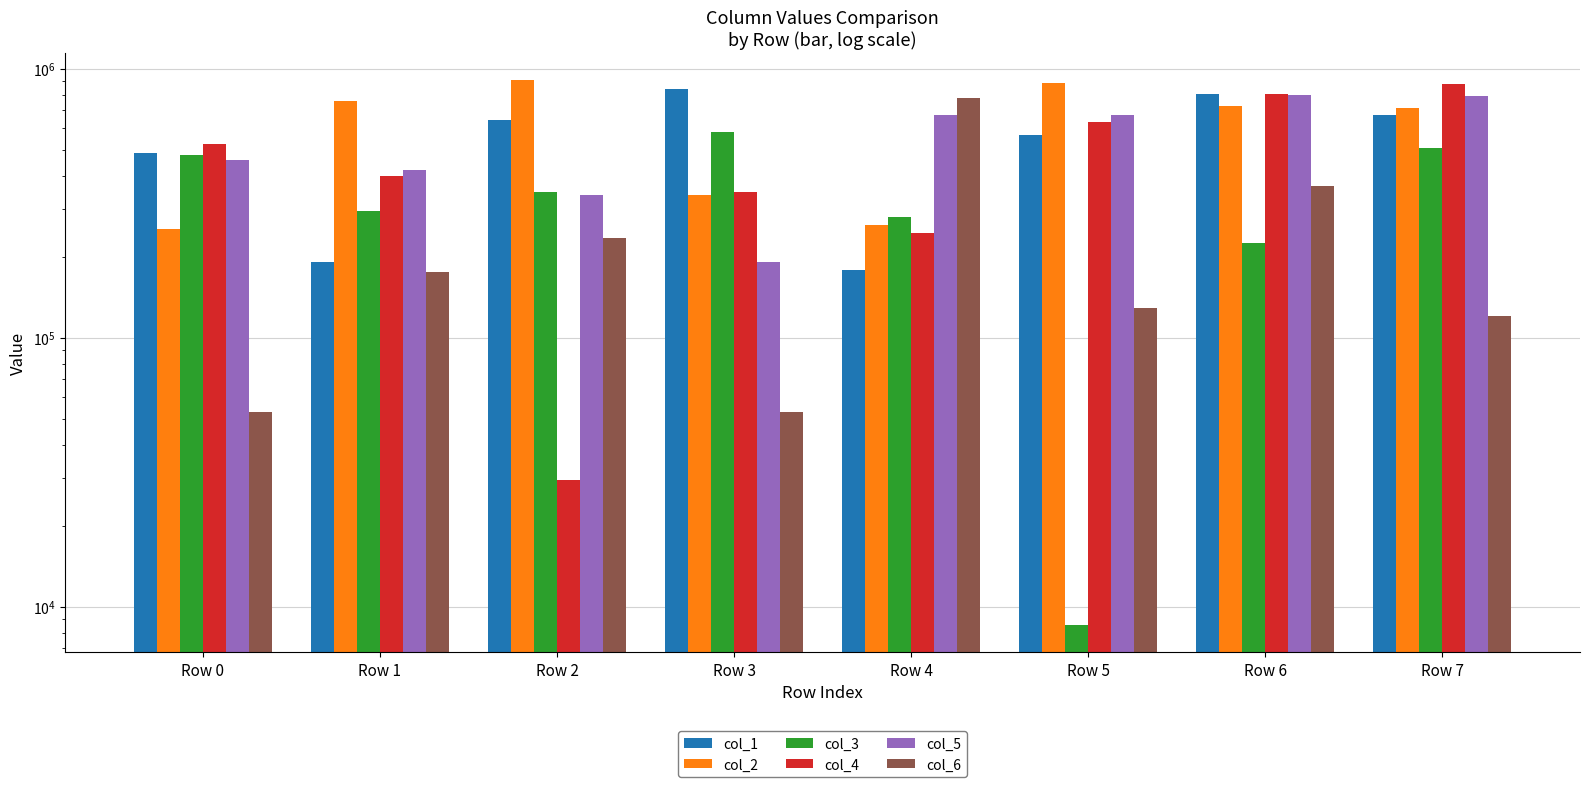

At which category does the chart reach its minimum across all series?

Row 5